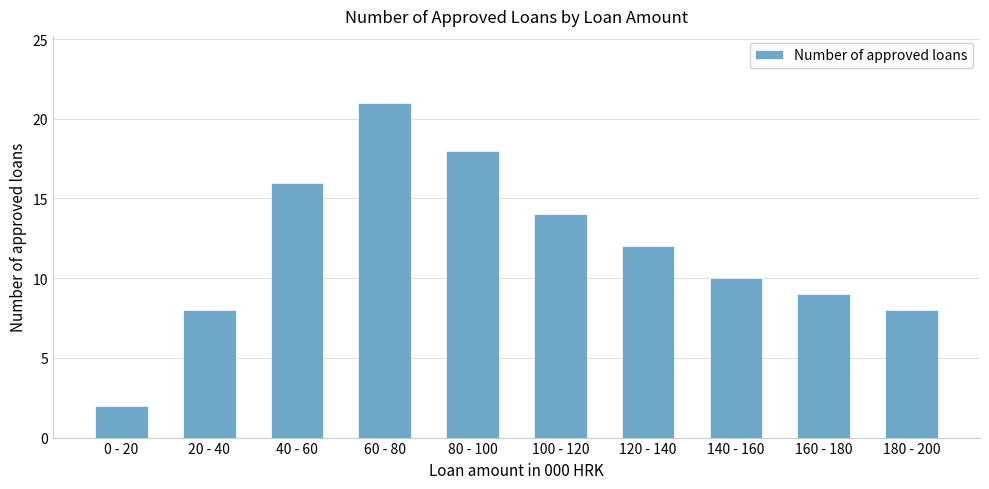

What is the average value?

12